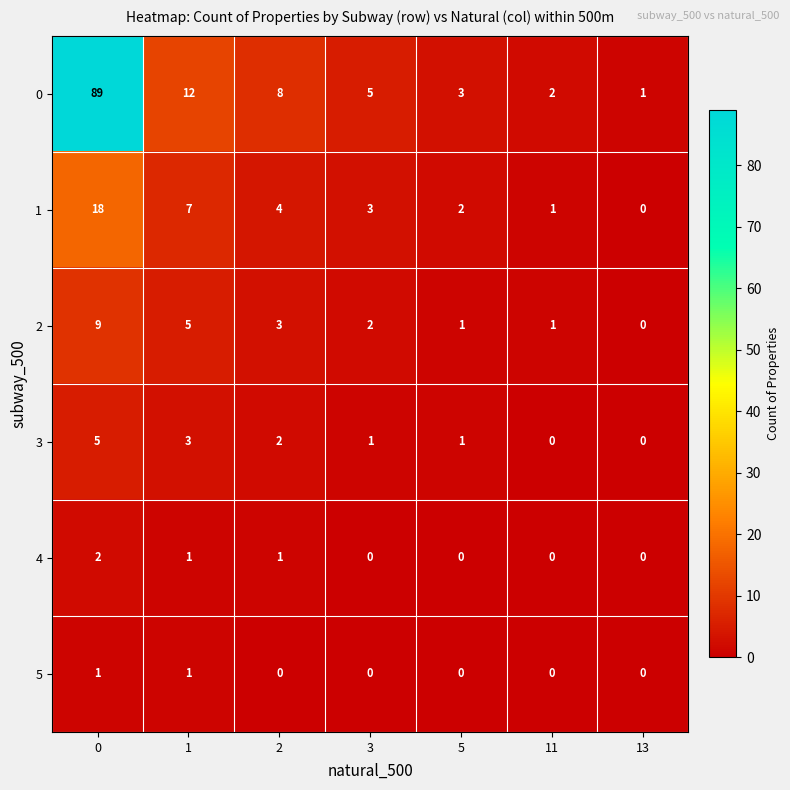

What is the sum of all 2 values?

21